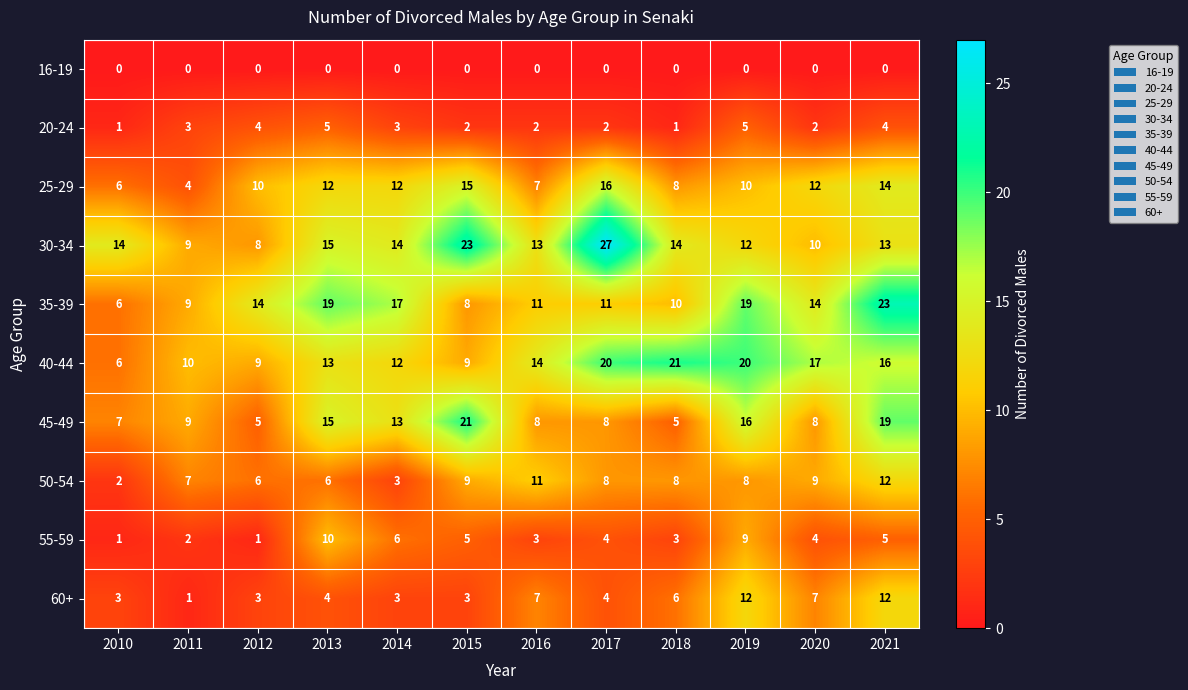

Which series changed the most between 2019 and 2020?

45-49